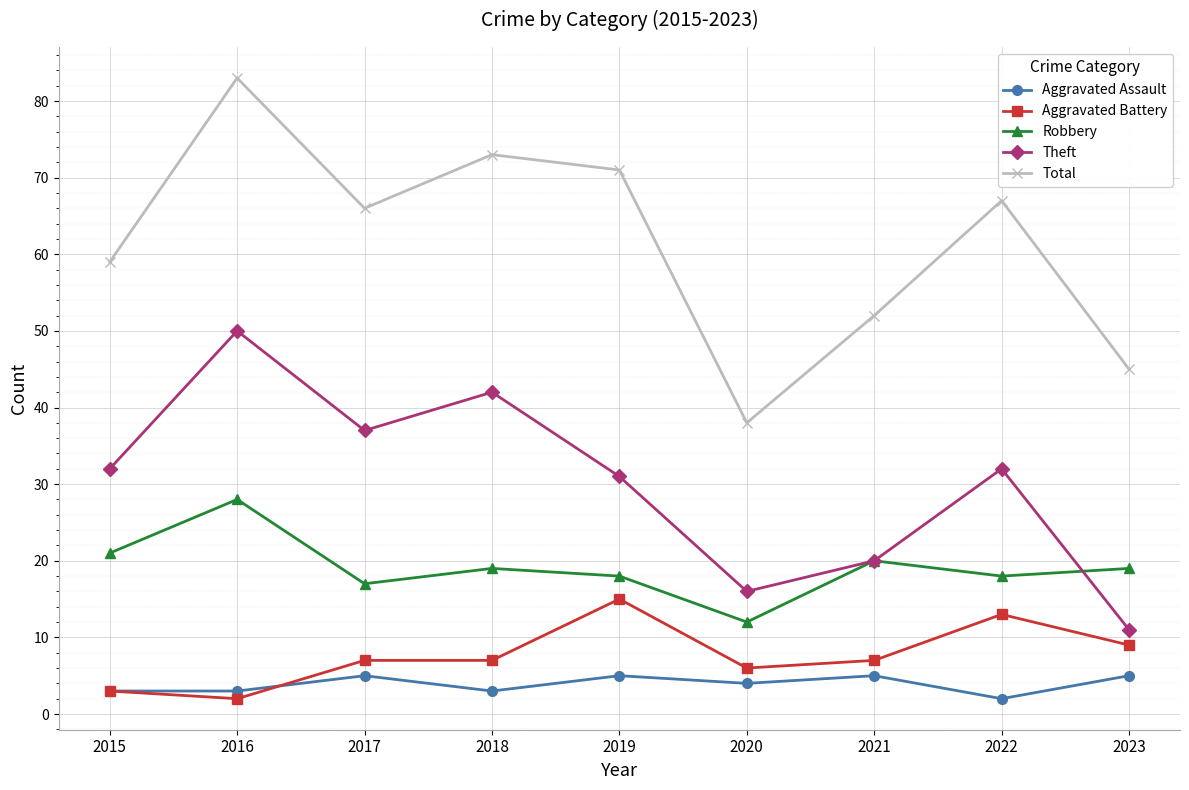

Rank the series by their maximum value, from highest to lowest.

Total, Theft, Robbery, Aggravated Battery, Aggravated Assault